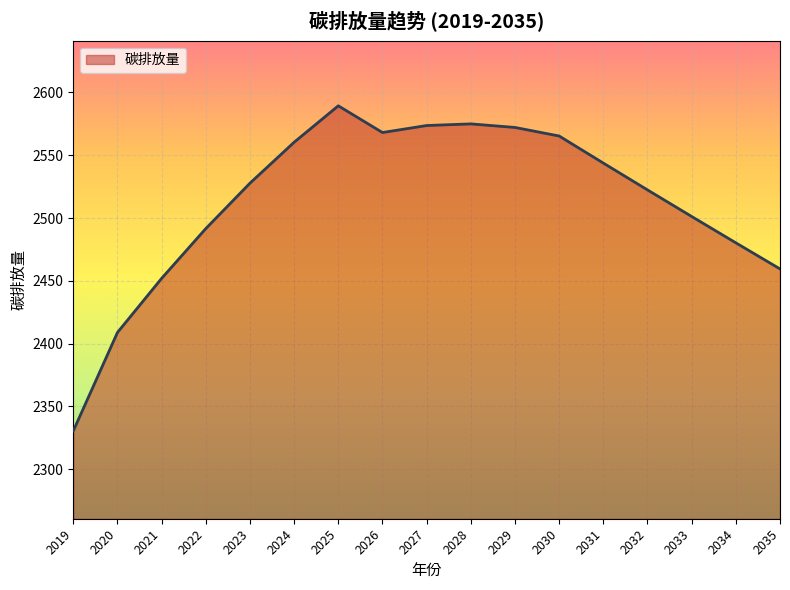

Is it true that the value at 2025 is 2589.4?

True